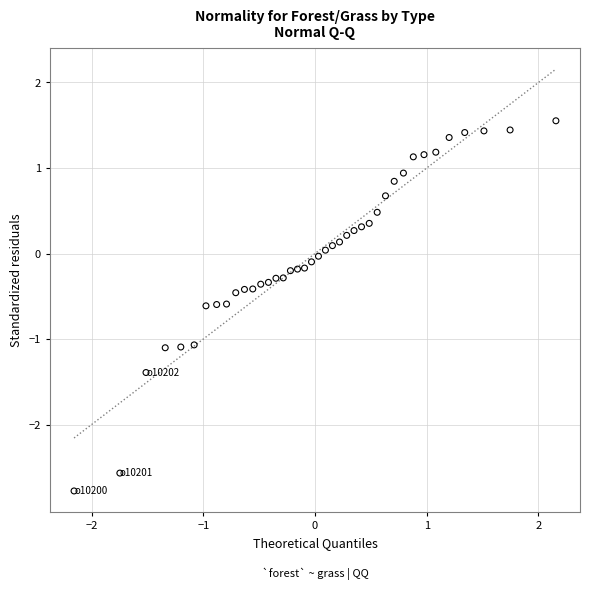

What is the range of X values (max minus min)?

4.3